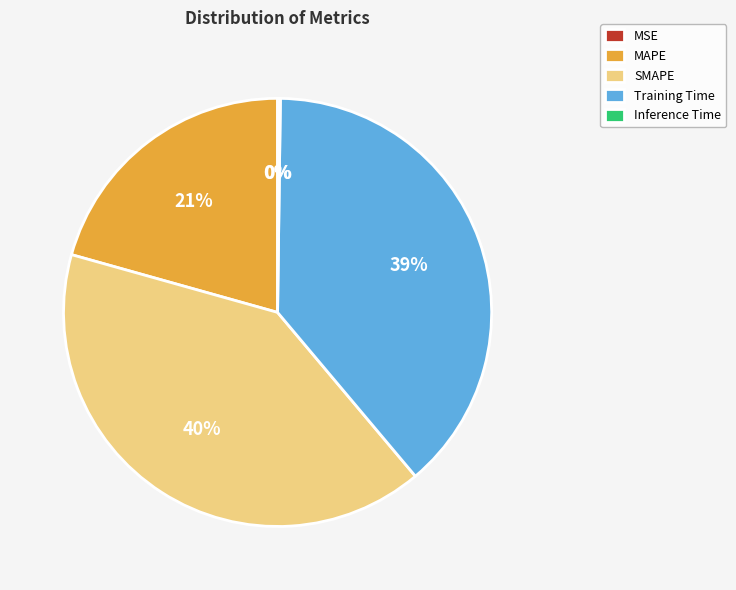

Does Training Time represent more than half of the total?

No